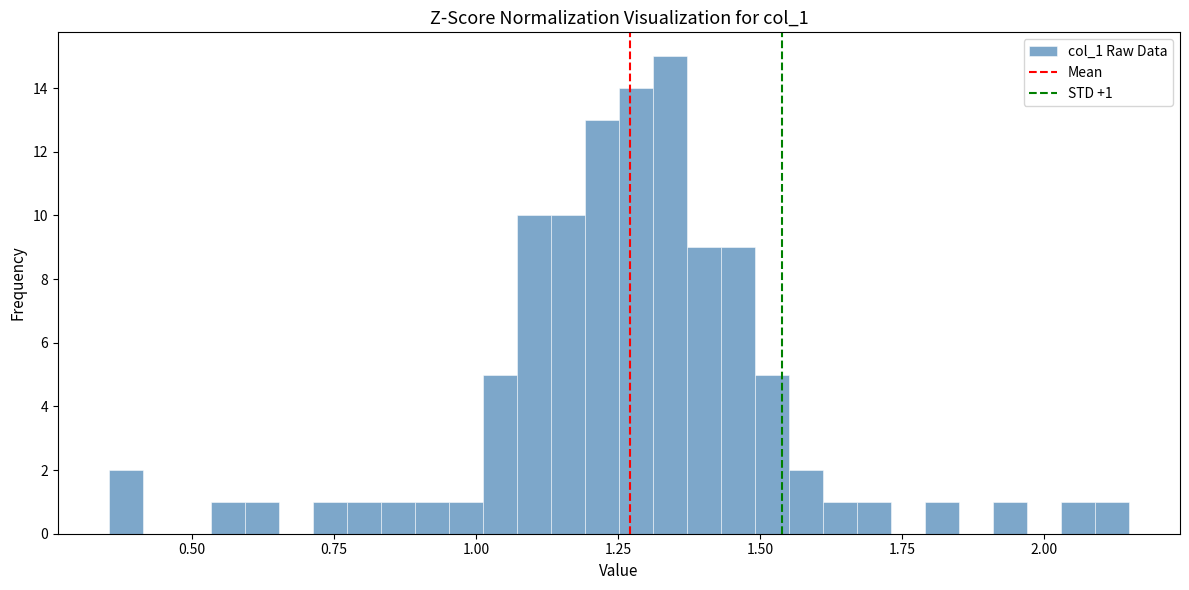

Around what value on the x-axis is the tallest bar? Give the approximate position of its centre, as read against the axis.

1.35